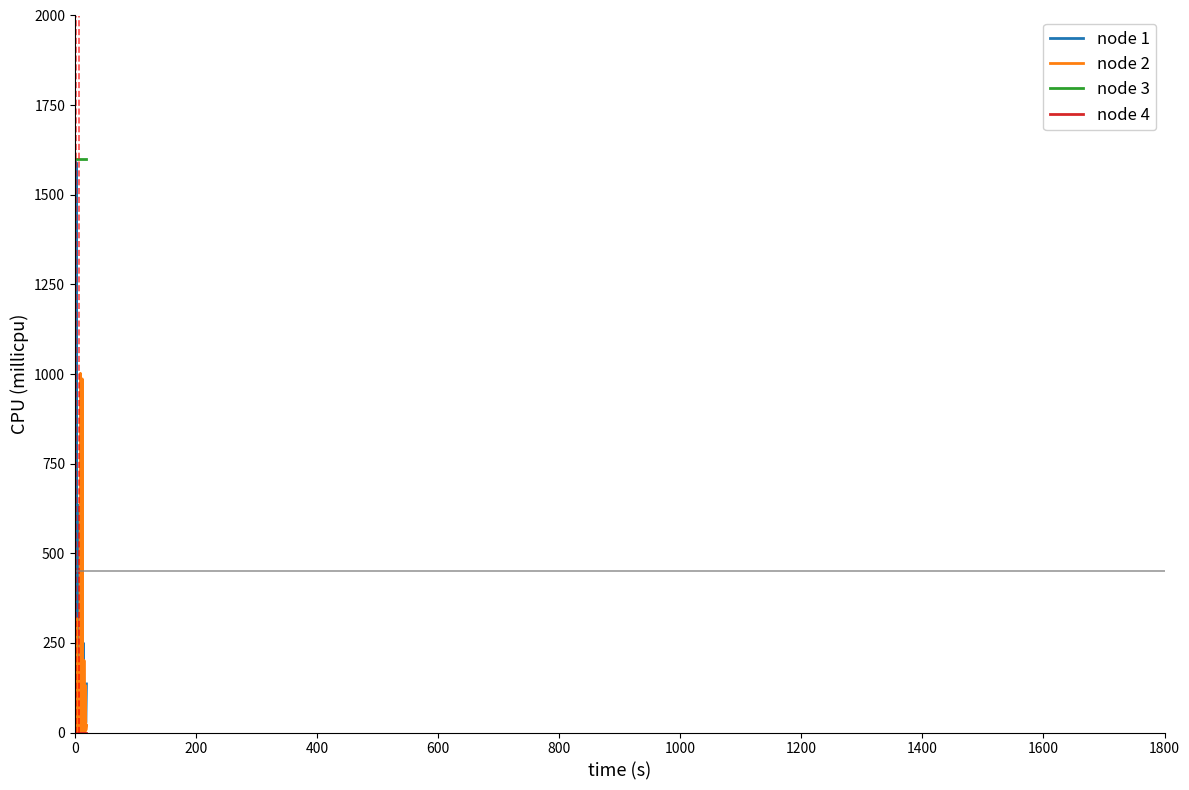

What is the maximum value for node 3?

1600.0